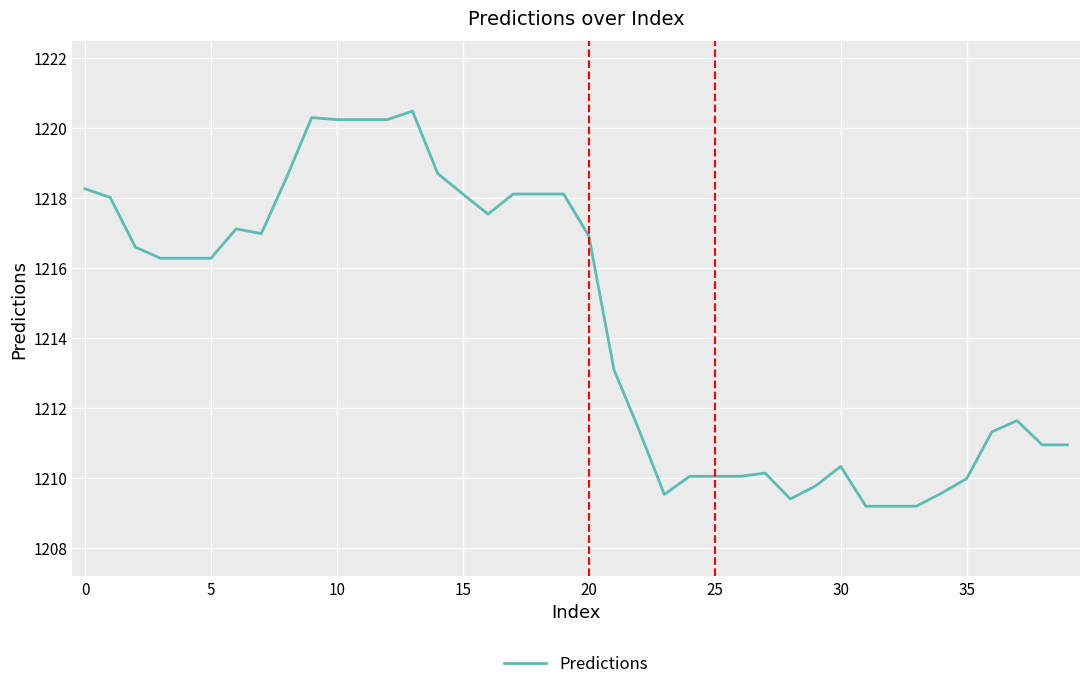

What is the greatest value displayed?

1220.5